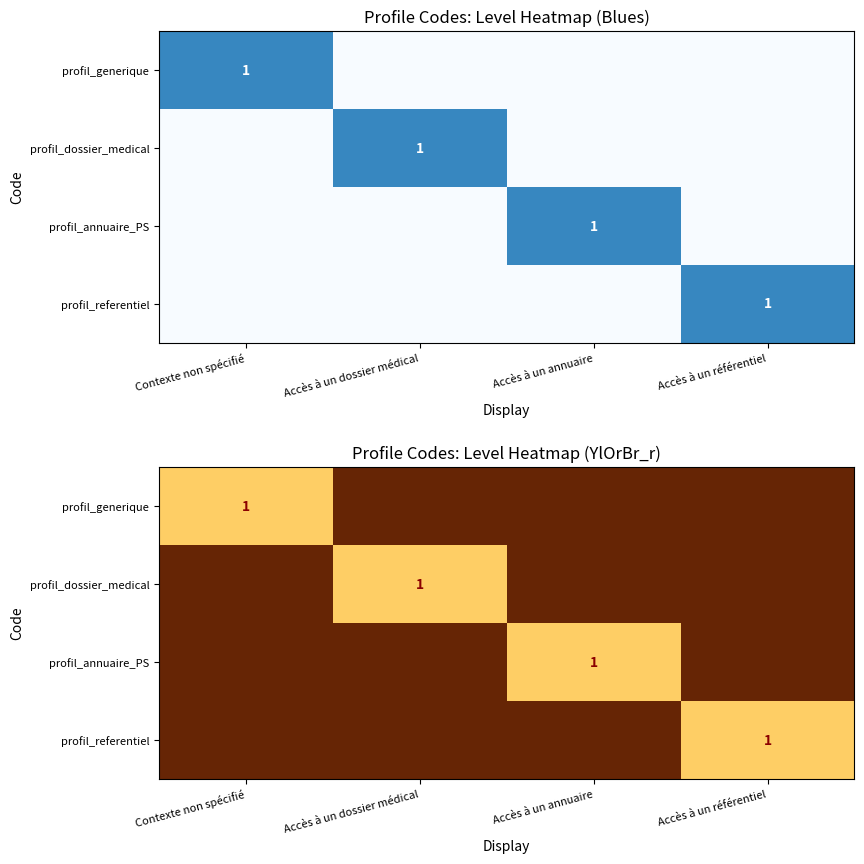

Which has a higher value, Contexte non spécifié or Accès à un référentiel?

Contexte non spécifié